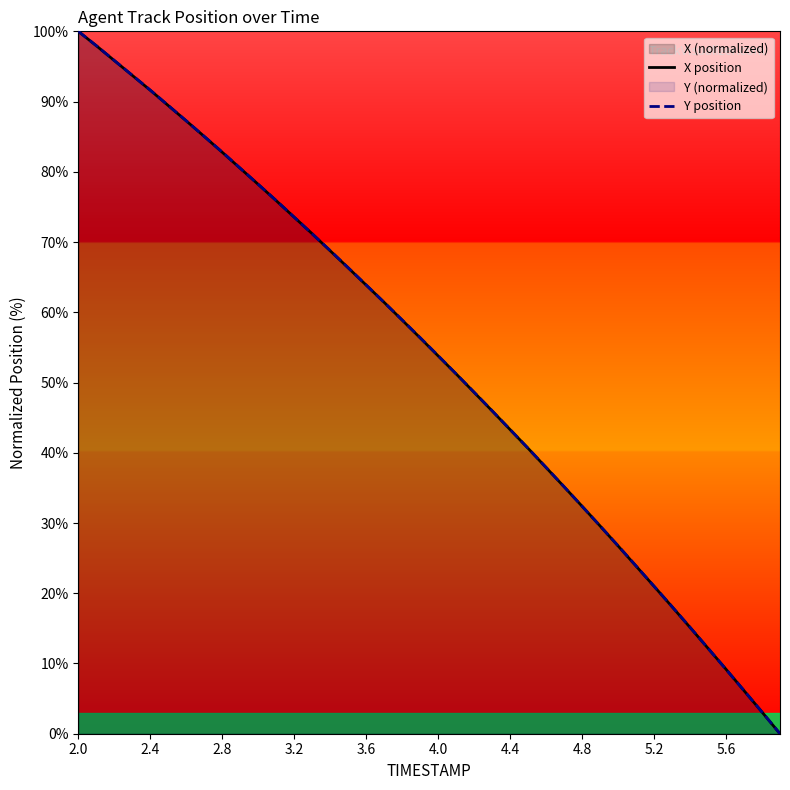

What is the highest value of the X position series?

100.0